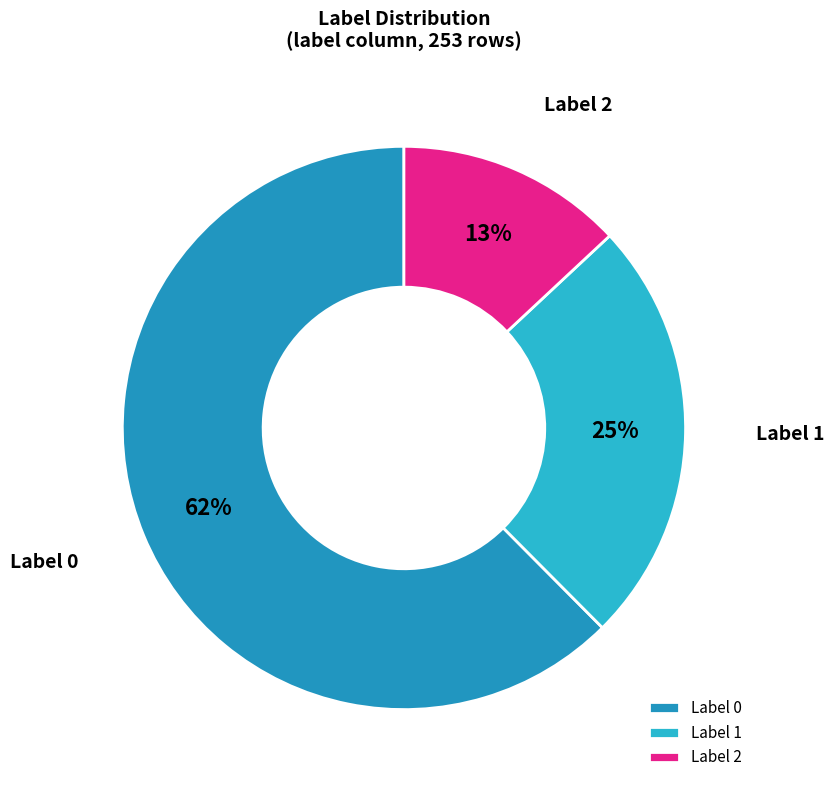

Approximately how many times larger is the value at Label 1 compared to Label 2?

1.9